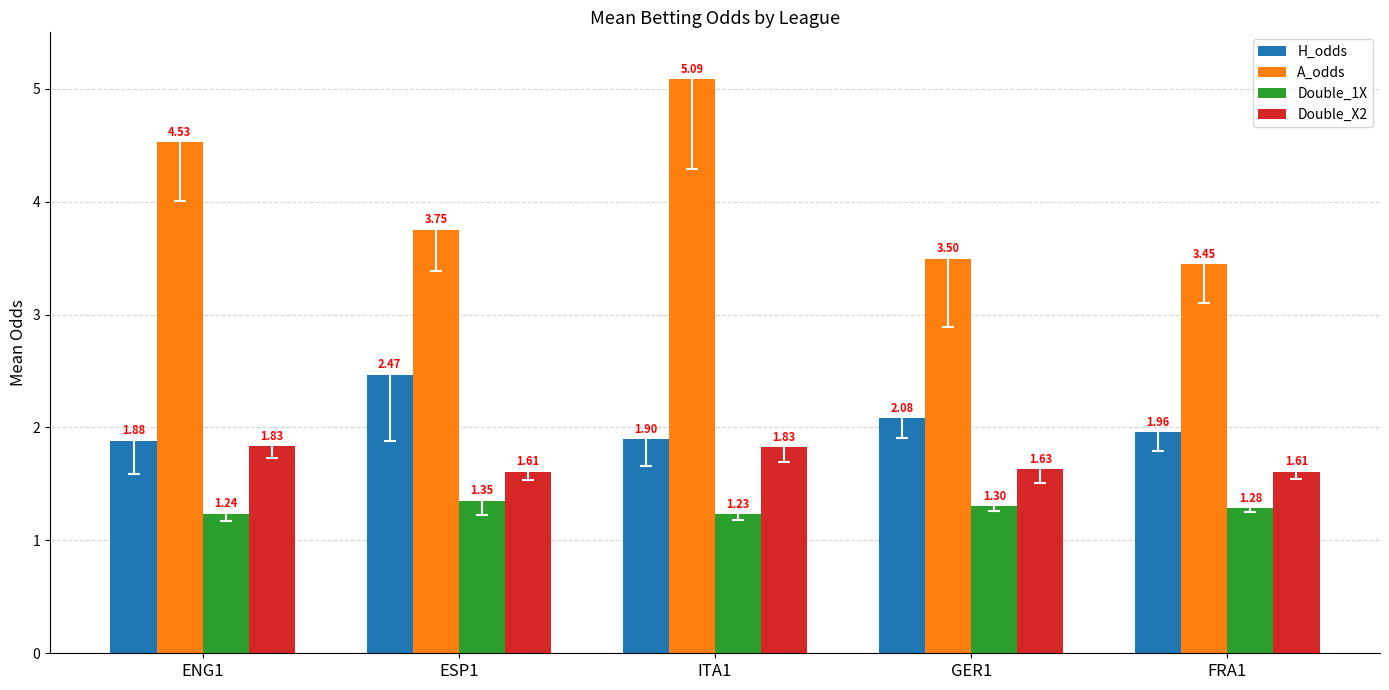

List the labels in order of H_odds value, largest first.

ESP1, GER1, FRA1, ITA1, ENG1